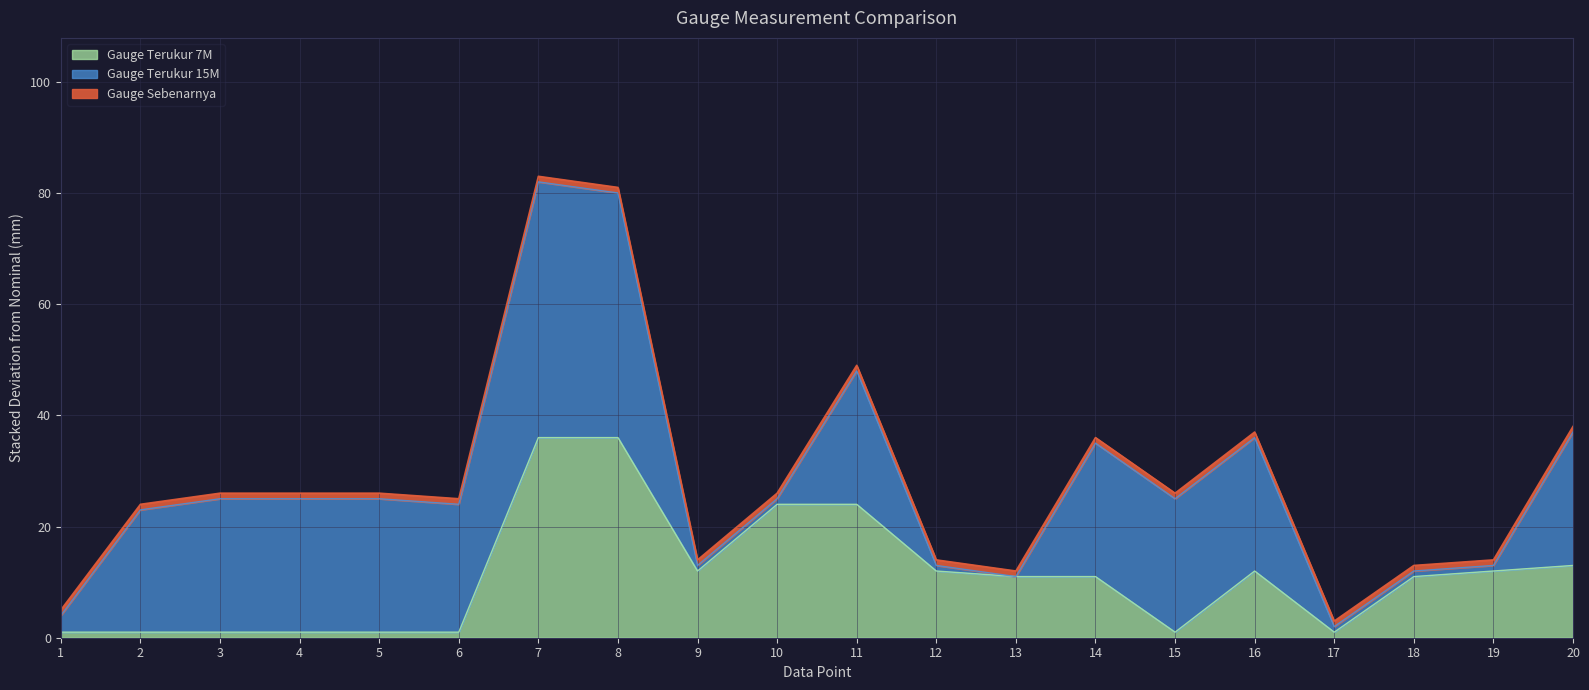

The Gauge Terukur 7M series shows 11 at 13. True or false?

True